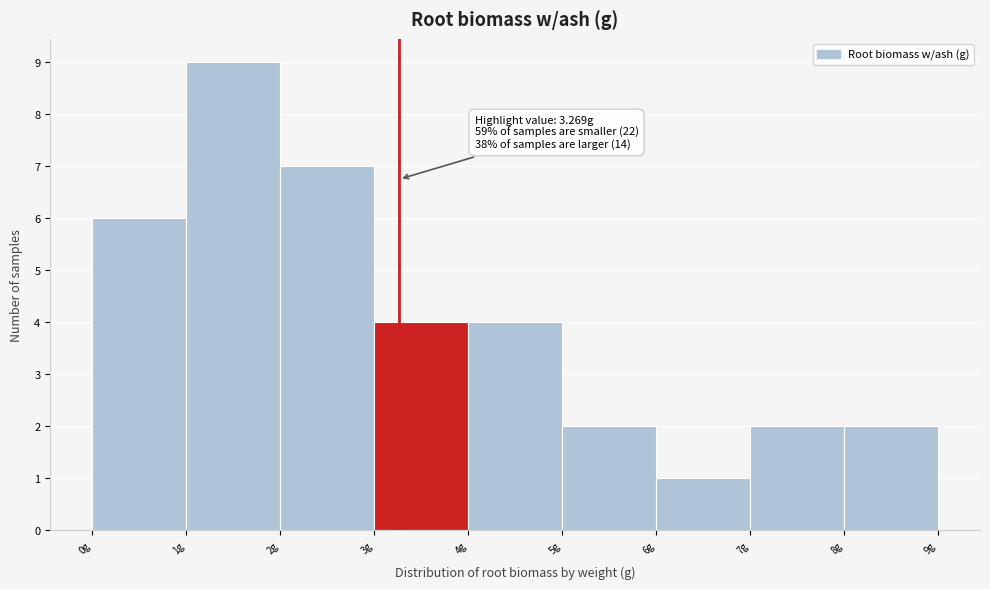

Over which range of the x-axis is the bar tallest?

1 to 2